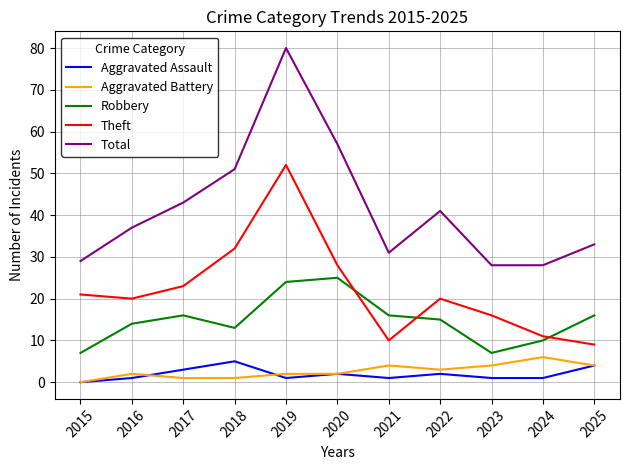

What is the difference between the maximum and second lowest values in the Theft series?

42